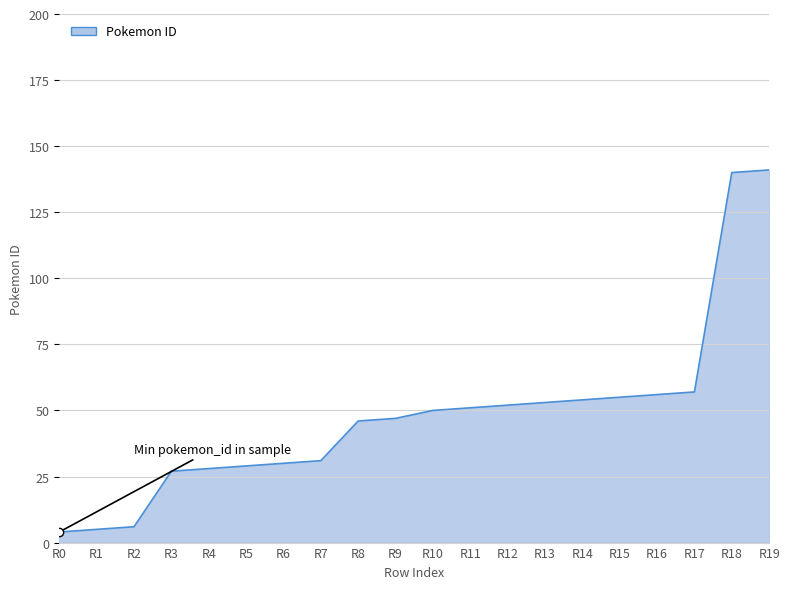

The chart shows a value of 17 at R9. True or false?

False